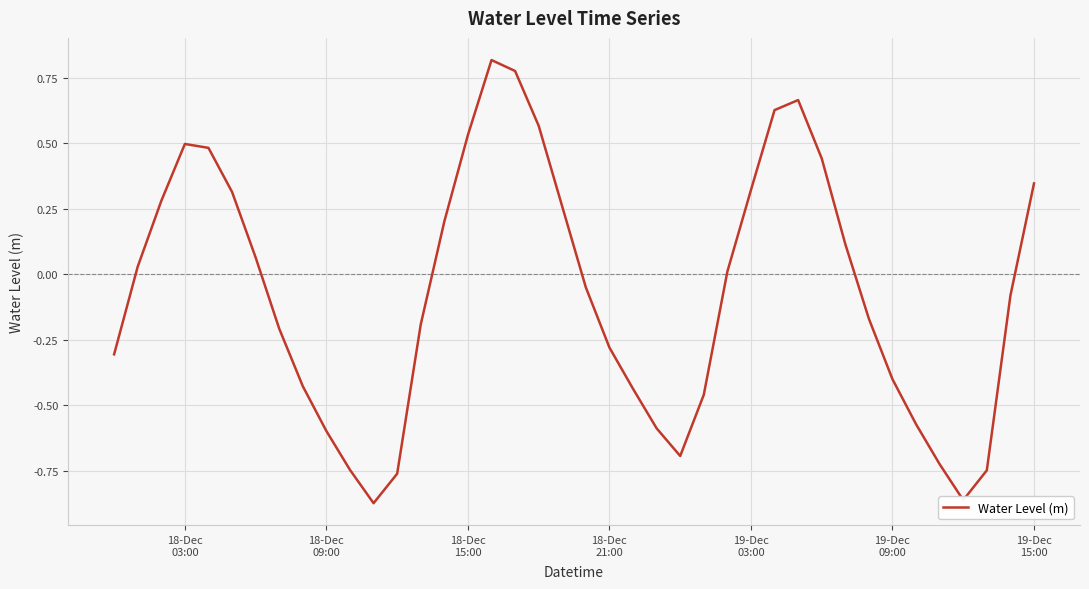

How many lines are shown in the chart?

1